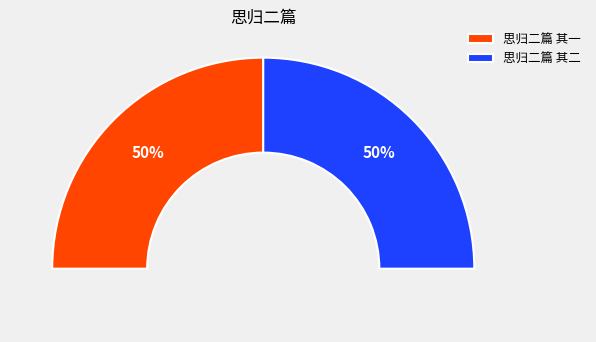

What portion of the pie excludes 思归二篇 其一?

50.0%